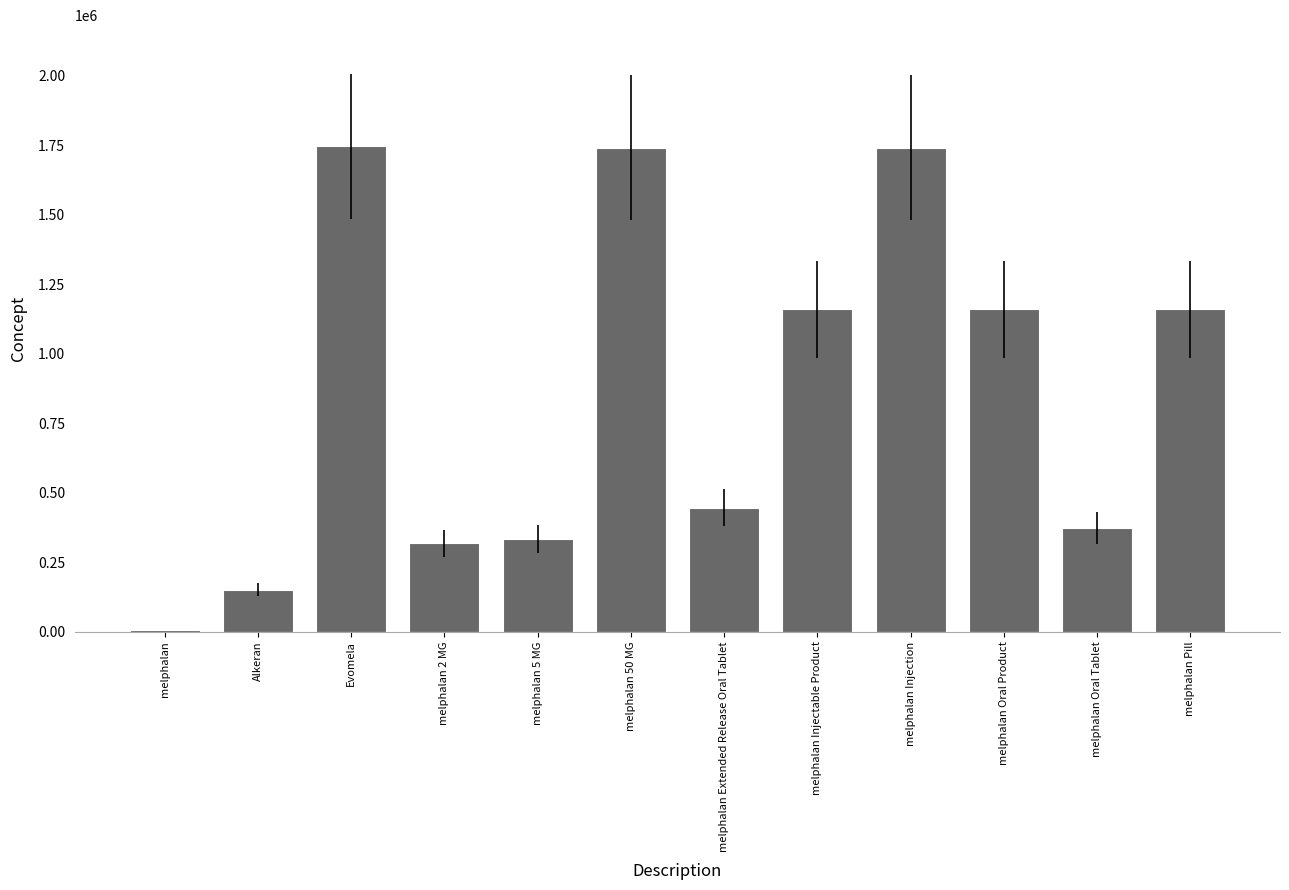

The value at melphalan Oral Tablet is 81035. True or false?

False